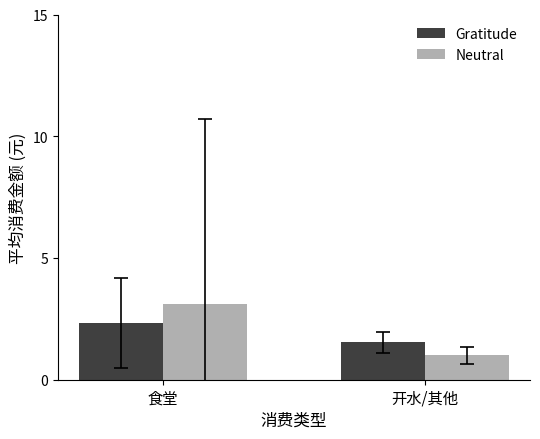

At which label is Neutral closest to 2?

开水/其他